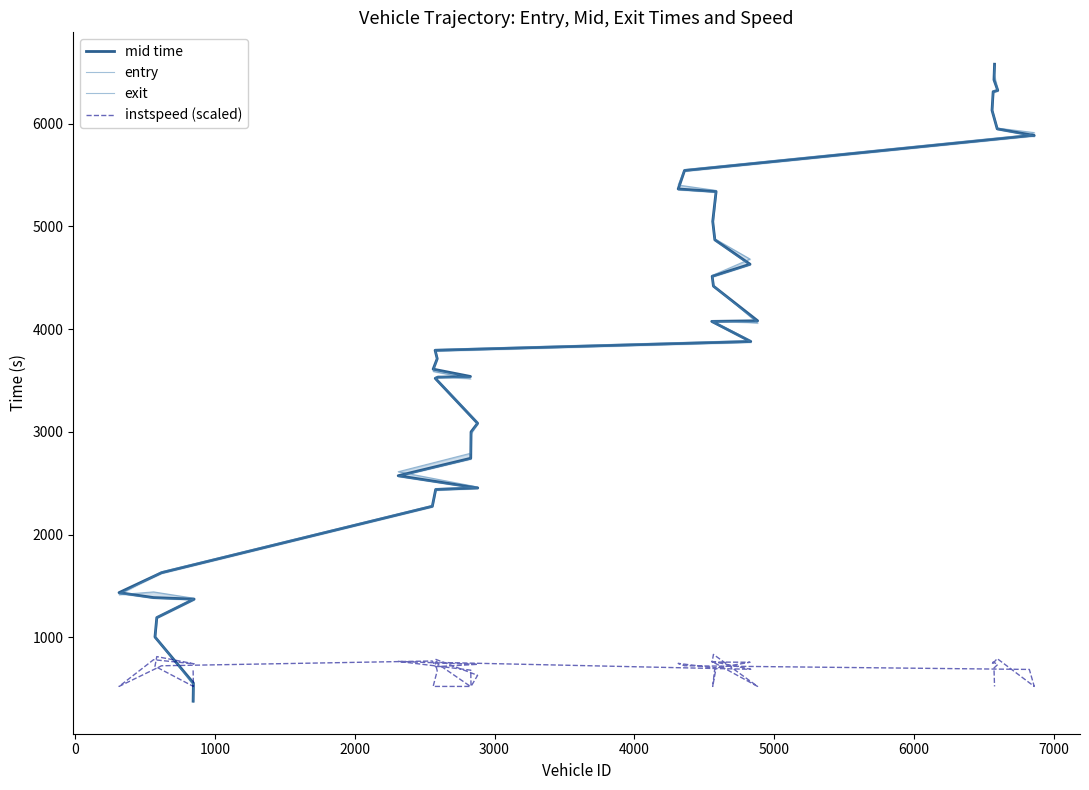

How many series are shown in this chart?

4